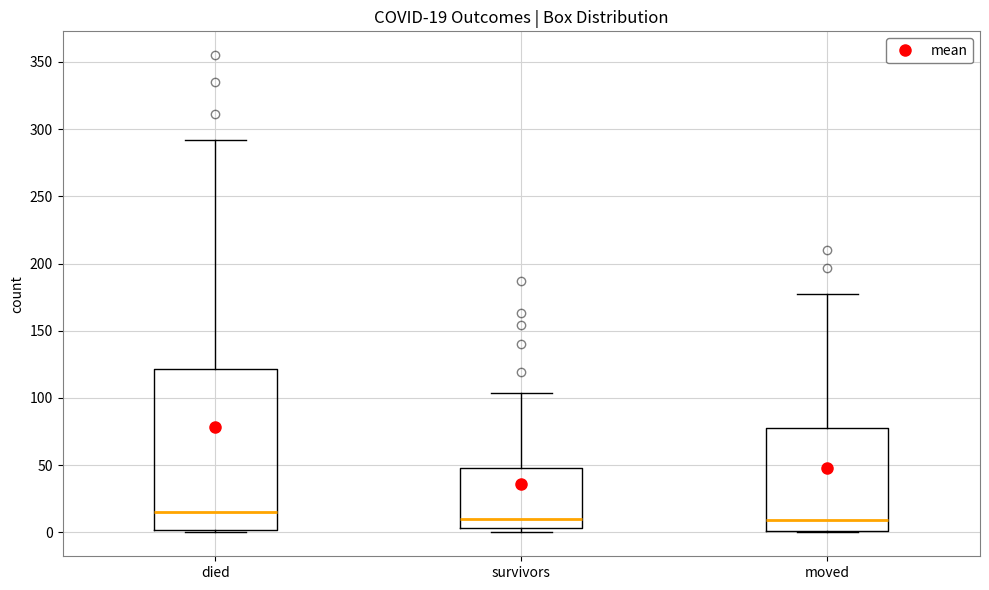

Which box is the tallest, from its lower edge to its upper edge?

died